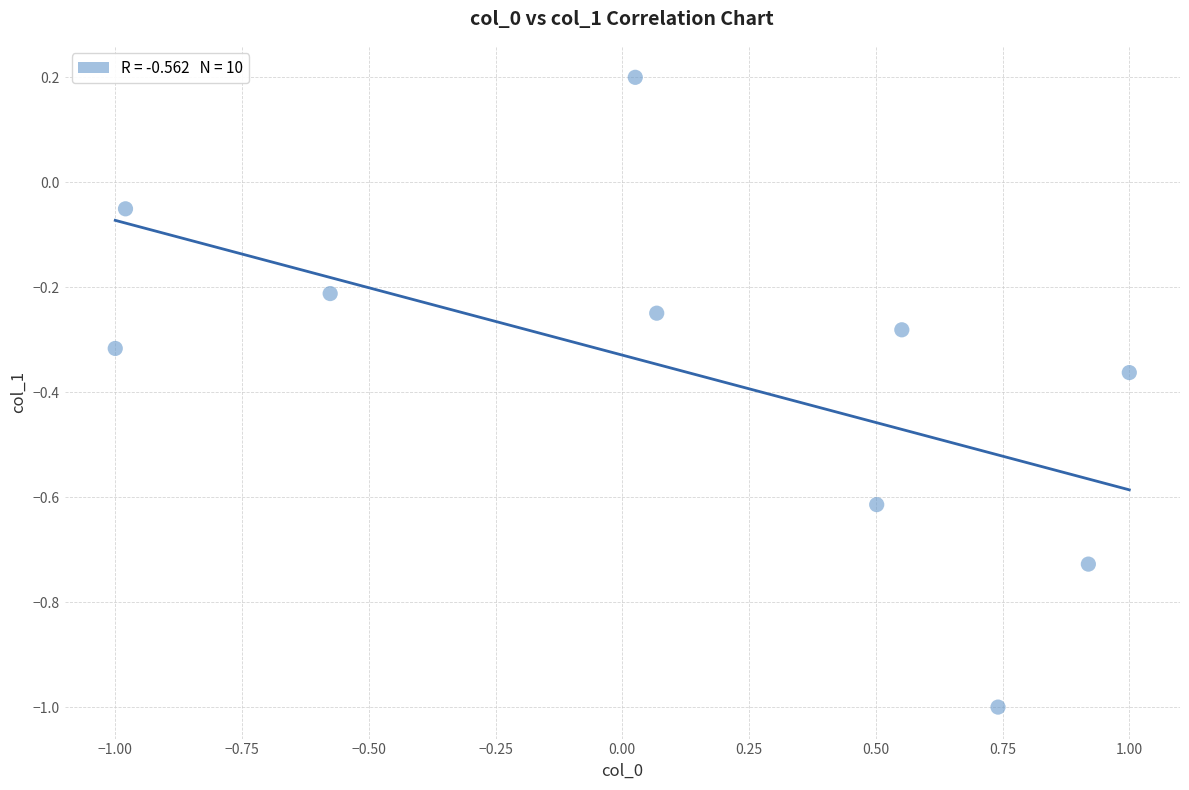

What is the range of Y values (max minus min)?

1.2